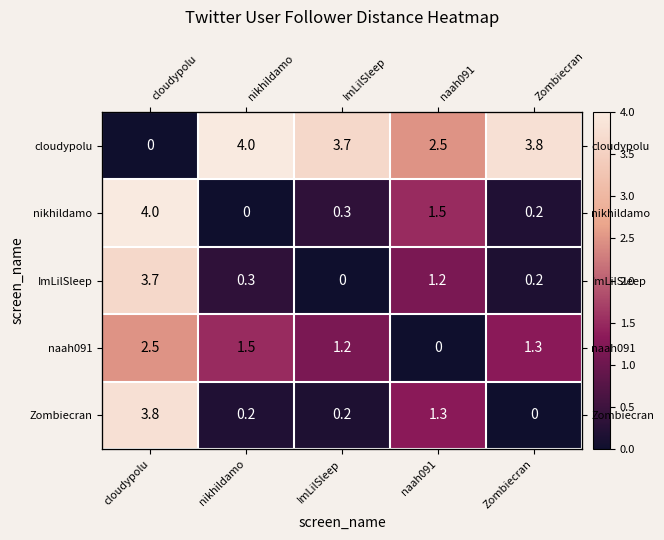

How many distinct data groups are displayed?

5